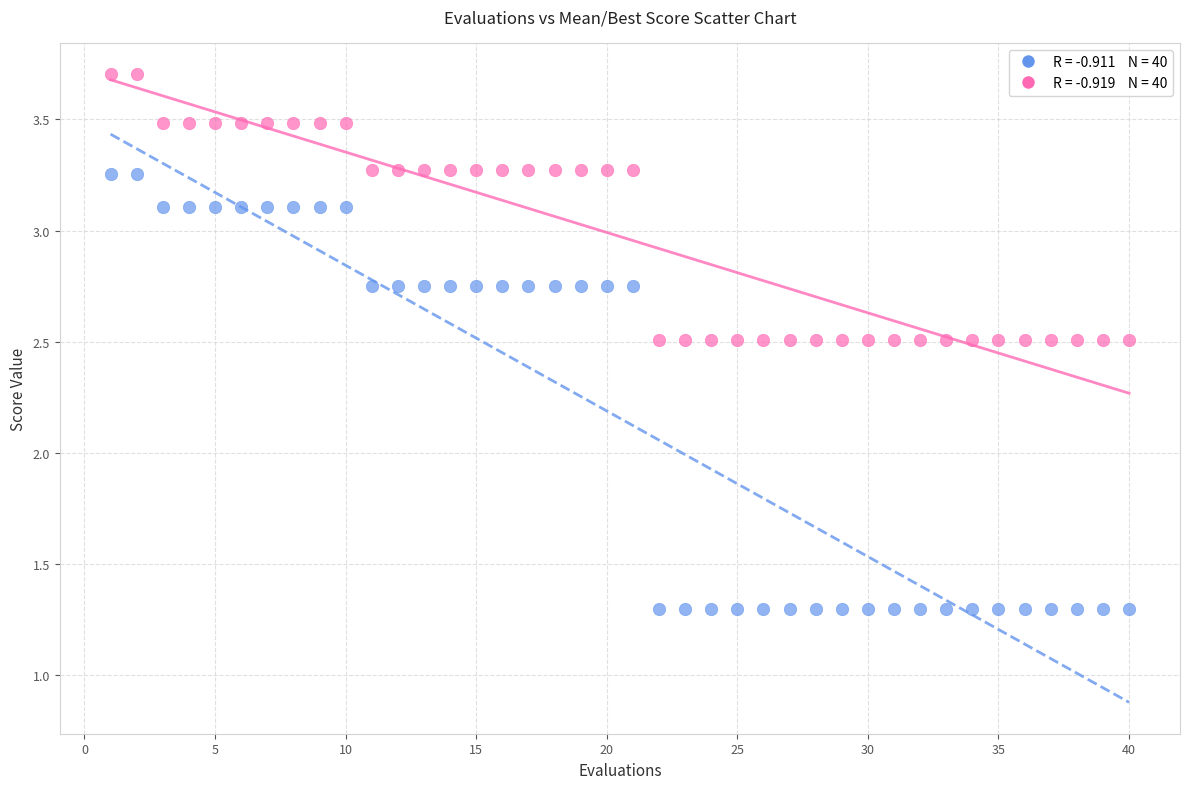

Across all data points, what is the range of Y values (max minus min)?

2.4